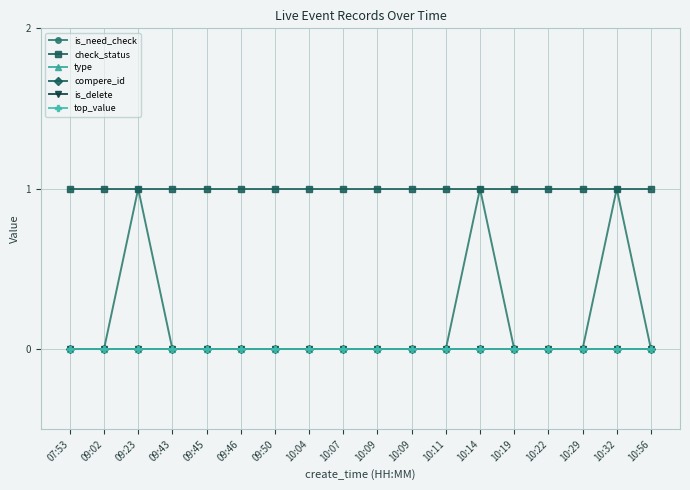

Does the chart have visible grid lines?

Yes